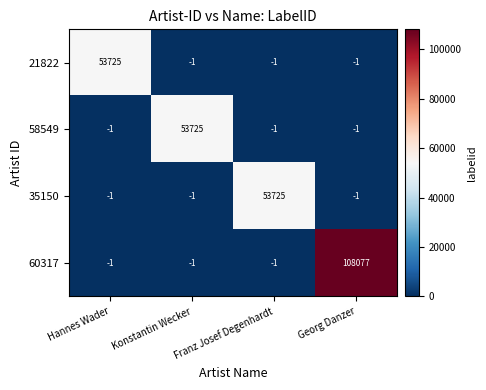

What is the minimum value shown in the chart?

-1